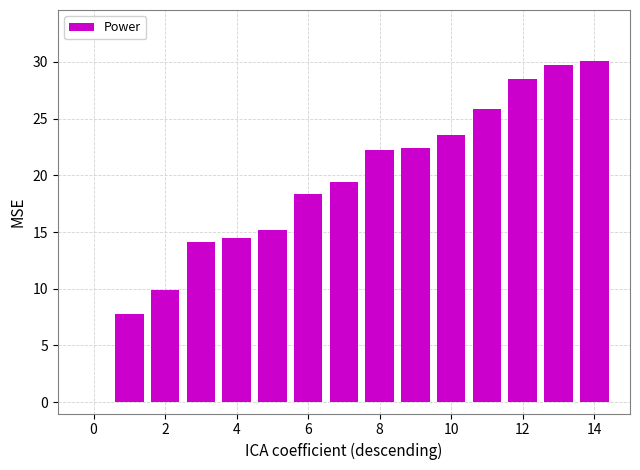

What is the greatest value displayed?

30.1